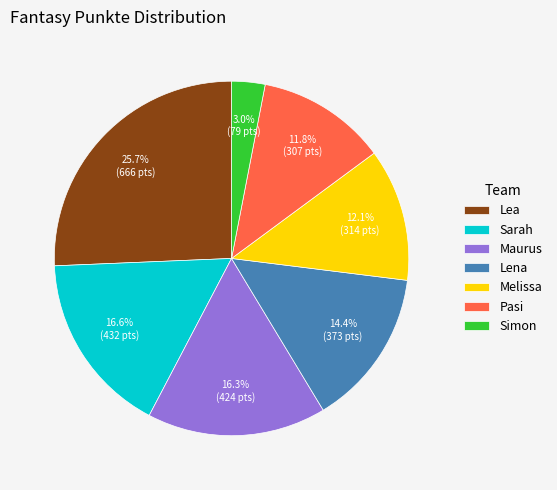

Do Maurus and Sarah together represent more than half of the pie?

No